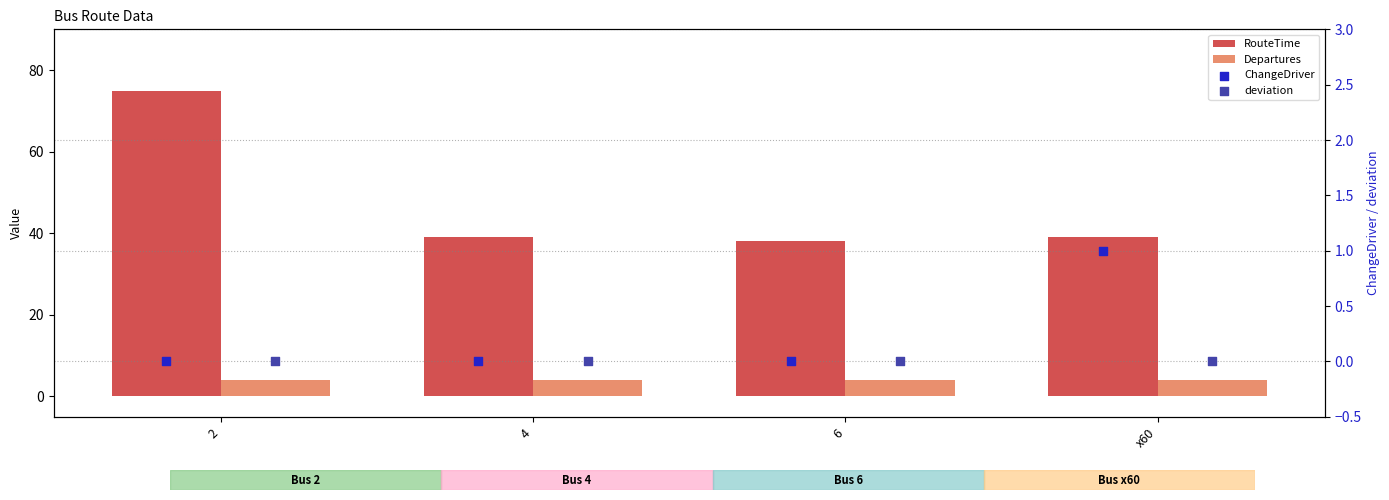

Which series has the widest spread of Y values?

RouteTime